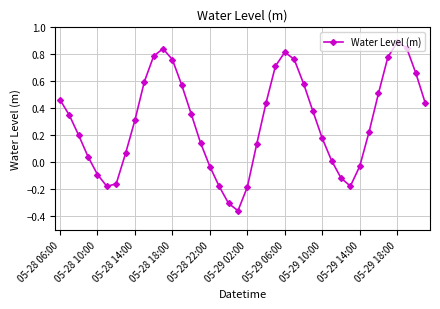

How many interior local peaks (higher than both neighbors) does the data have?

3